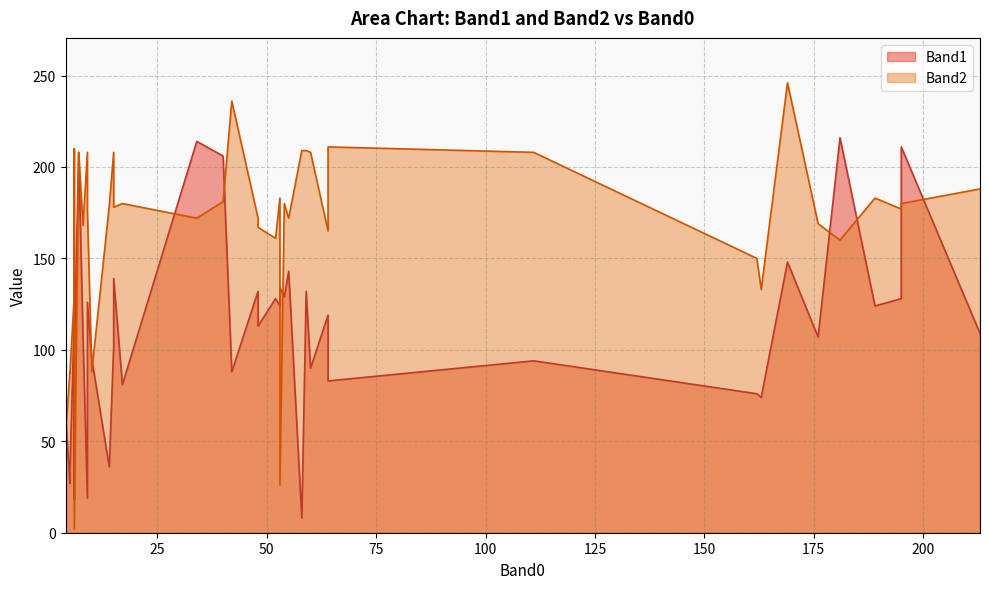

Which series changed the most between 5 and 55?

Band1